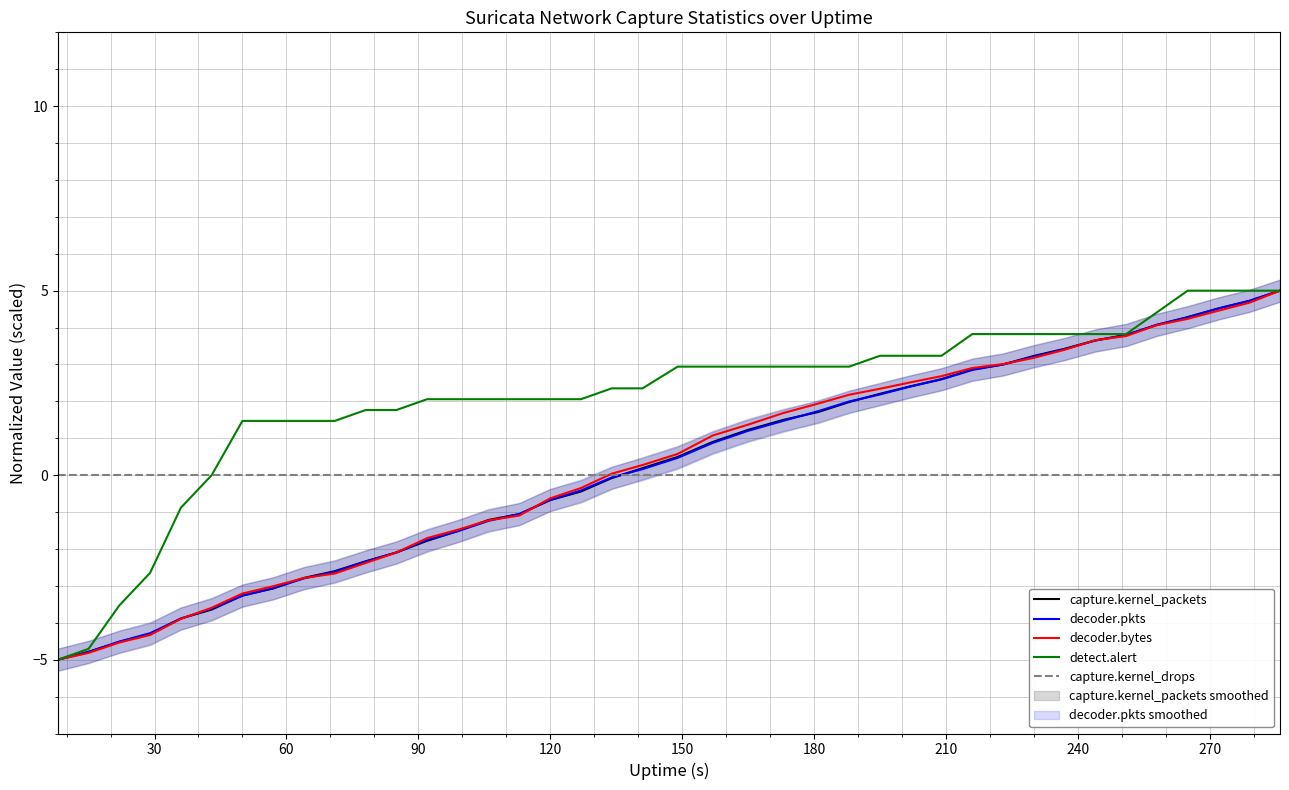

What is the minimum value for decoder.pkts?

-5.0